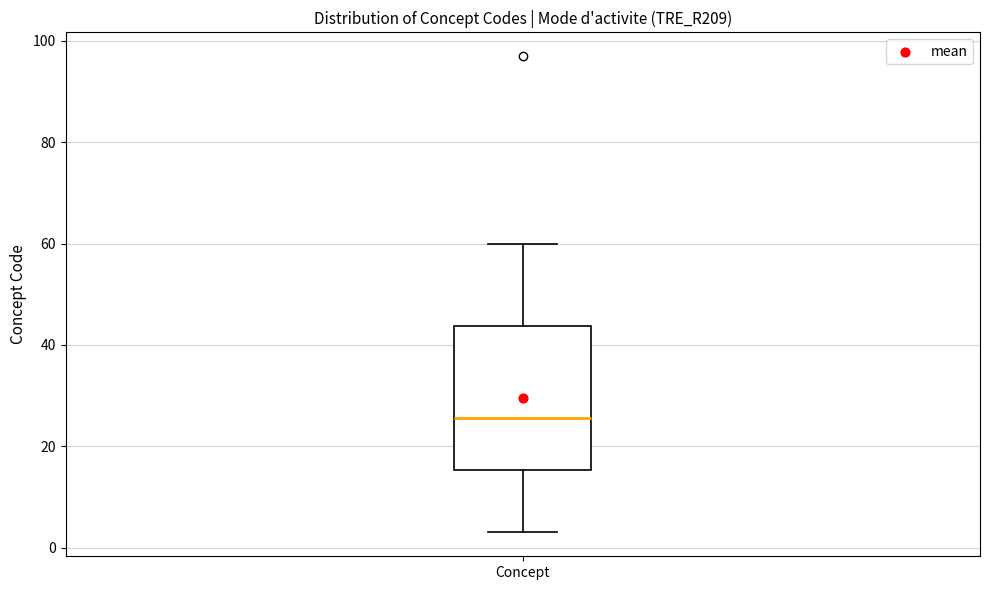

Read this box plot against the y-axis: the position of the median line, the range covered by the box, and the ends of both whiskers. The values are not printed on the chart, so give them approximately, as read against the axis.

median 26, box 16 to 44, whiskers 4 to 60